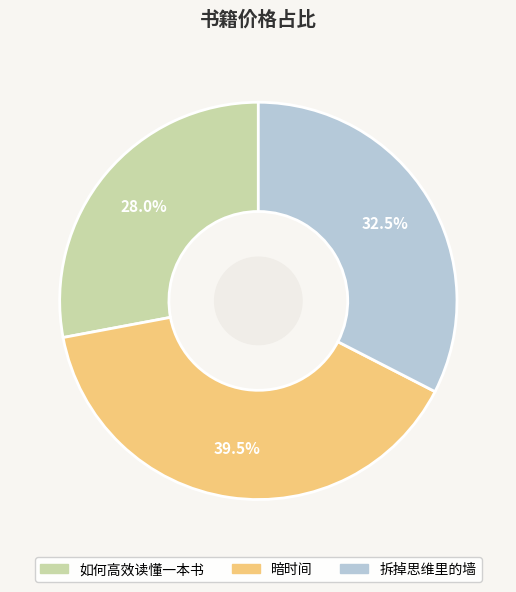

Which slice is the smallest?

如何高效读懂一本书